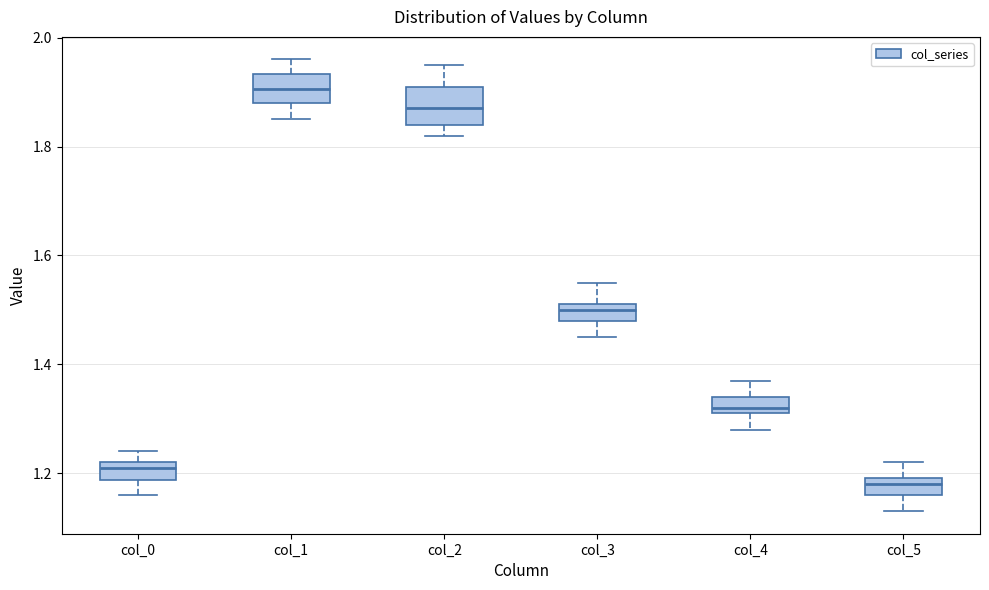

Reading left to right, transcribe this box plot: for each box, give where its median line is, the range the box spans, and where its two whiskers end, as read against the y-axis. The values are not printed on the chart, so give them approximately, as read against the axis.

col_0: median 1.22 (just below the box's upper edge), box 1.18 to 1.22, whiskers 1.16 to 1.24
col_1: median 1.90, box 1.88 to 1.94, whiskers 1.86 to 1.96
col_2: median 1.88, box 1.84 to 1.92, whiskers 1.82 to 1.96
col_3: median 1.50, box 1.48 to 1.52, whiskers 1.46 to 1.56
col_4: median 1.32 (just above the box's lower edge), box 1.32 to 1.34, whiskers 1.28 to 1.38
col_5: median 1.18, box 1.16 to 1.20, whiskers 1.14 to 1.22